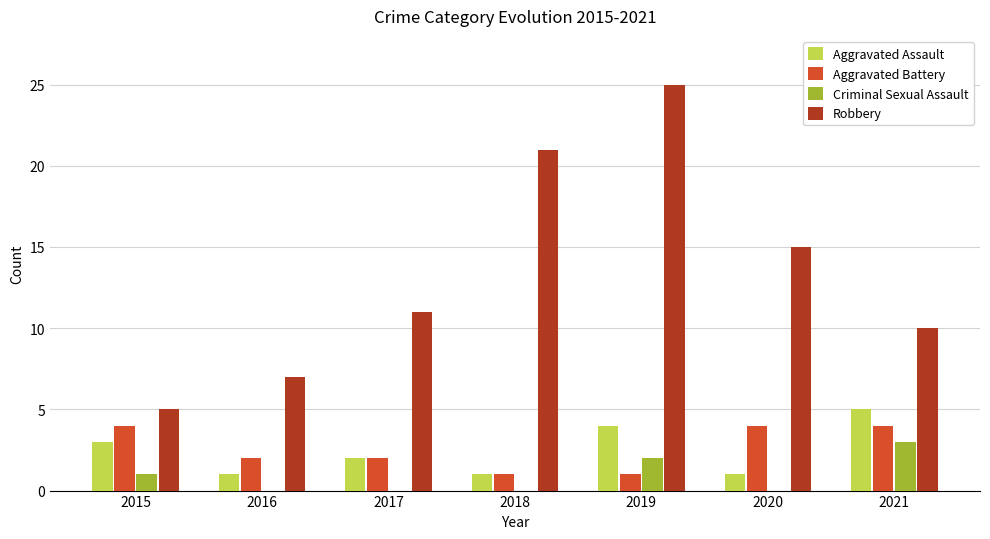

Reading left to right, what are all the values shown in this chart?

Aggravated Assault: 2015=3	2016=1	2017=2	2018=1	2019=4	2020=1	2021=5
Aggravated Battery: 2015=4	2016=2	2017=2	2018=1	2019=1	2020=4	2021=4
Criminal Sexual Assault: 2015=1	2016=0	2017=0	2018=0	2019=2	2020=0	2021=3
Robbery: 2015=5	2016=7	2017=11	2018=21	2019=25	2020=15	2021=10